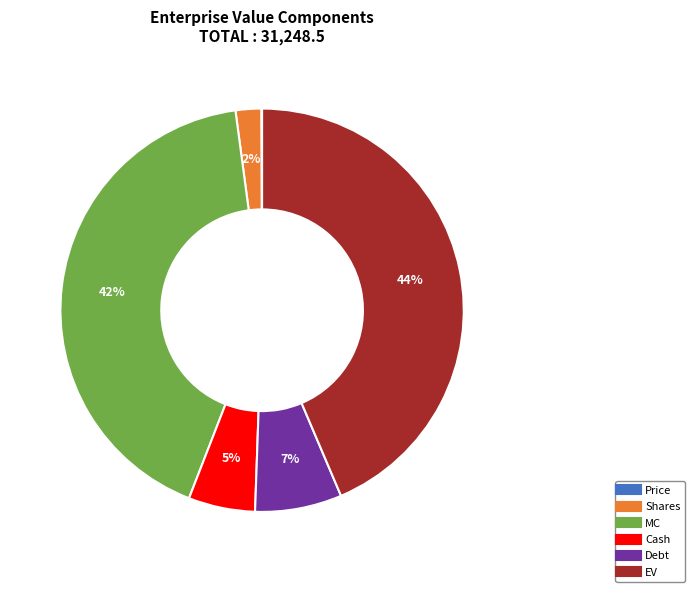

To the nearest percent, what is the combined percentage of Debt and Cash?

12%